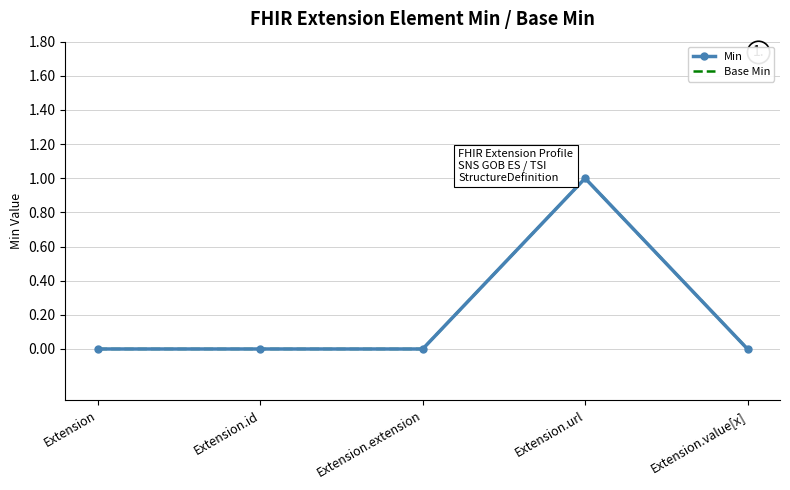

How many data points in Base Min are above 0?

1